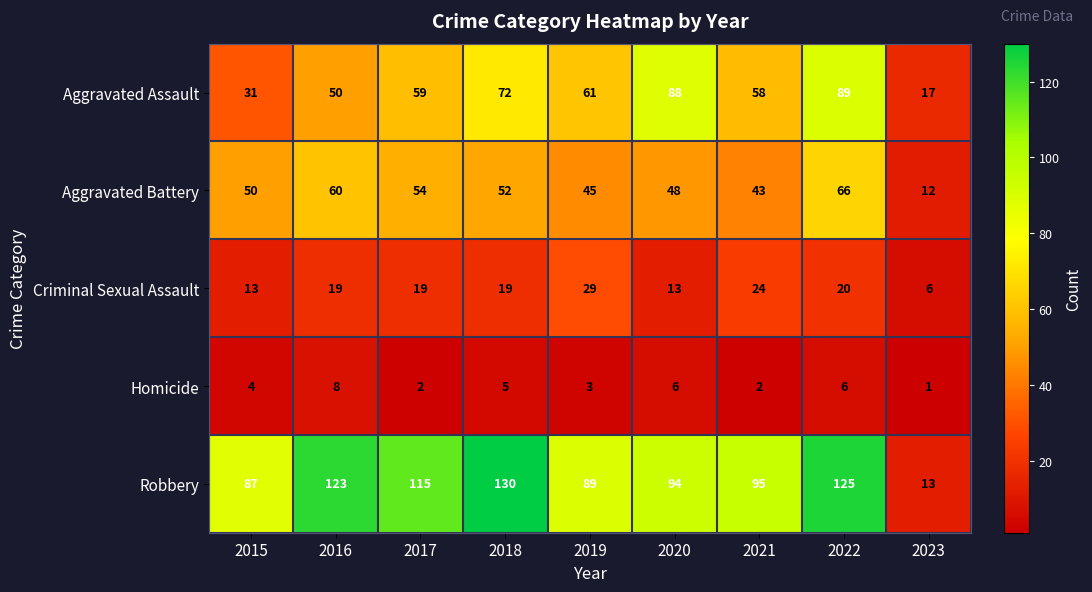

Count the number of data series in this chart.

5